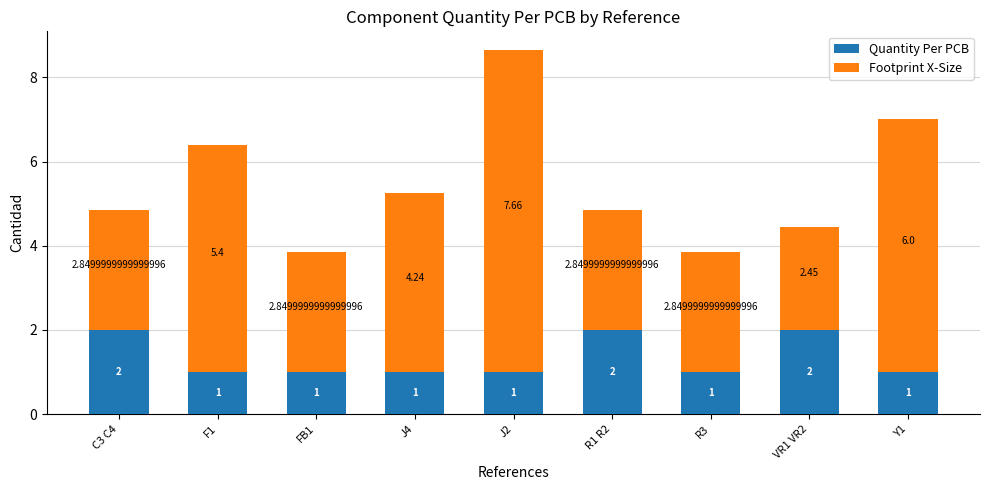

What is the total value across all series at Y1?

7.0